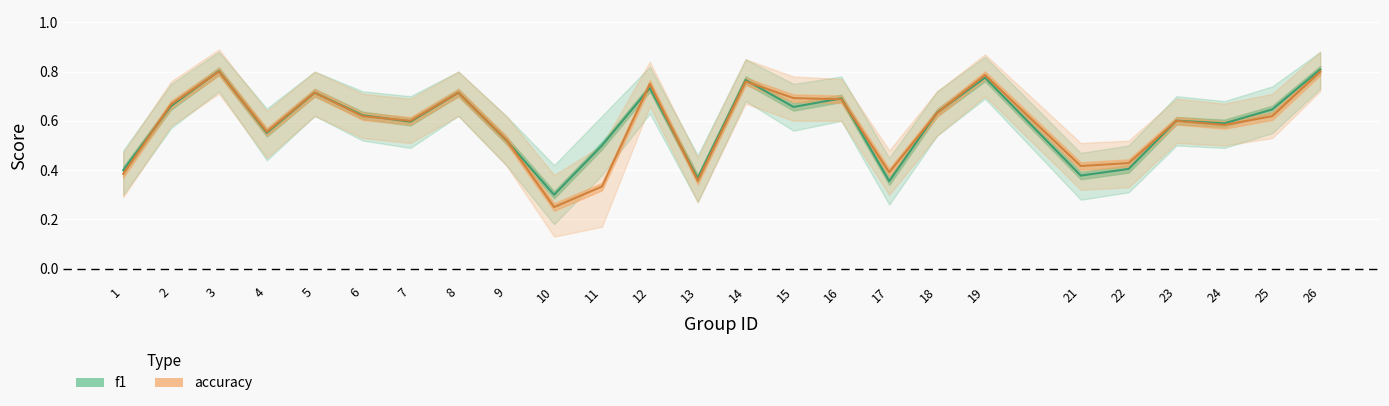

True or false: f1 has a value of 1.0 at 24.

False